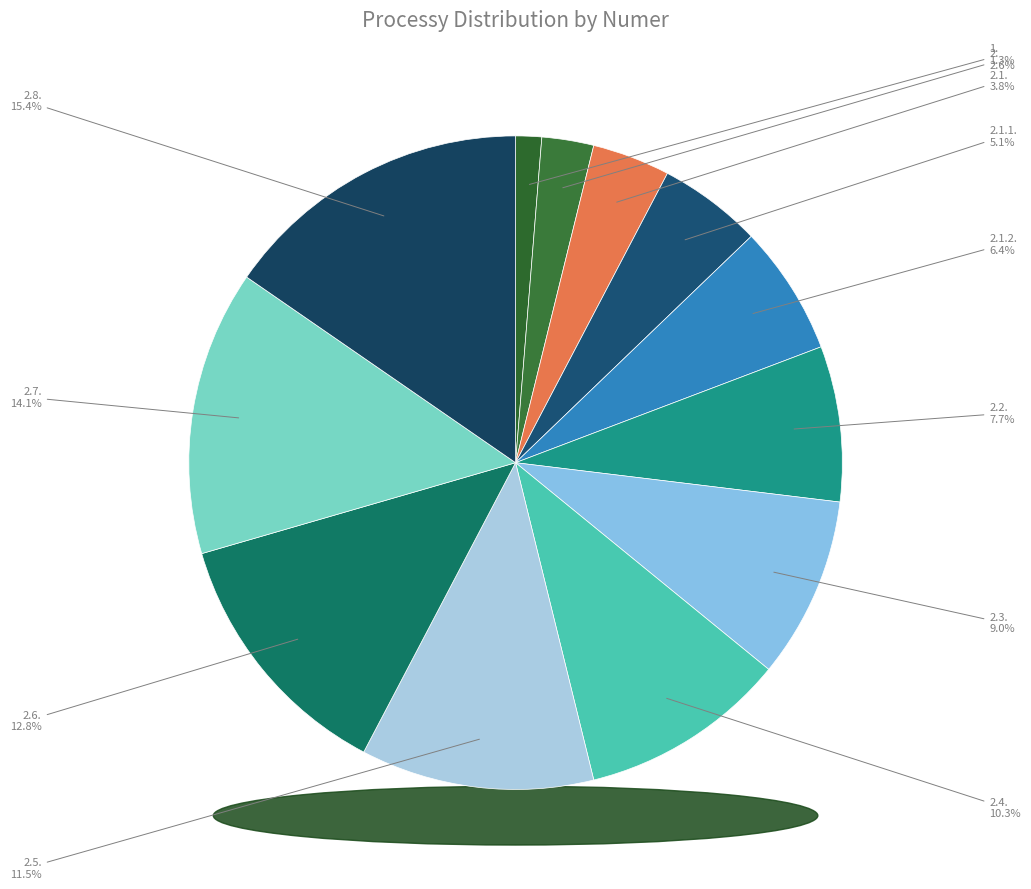

What percentage is the 2.1. slice, to the nearest percent?

4%